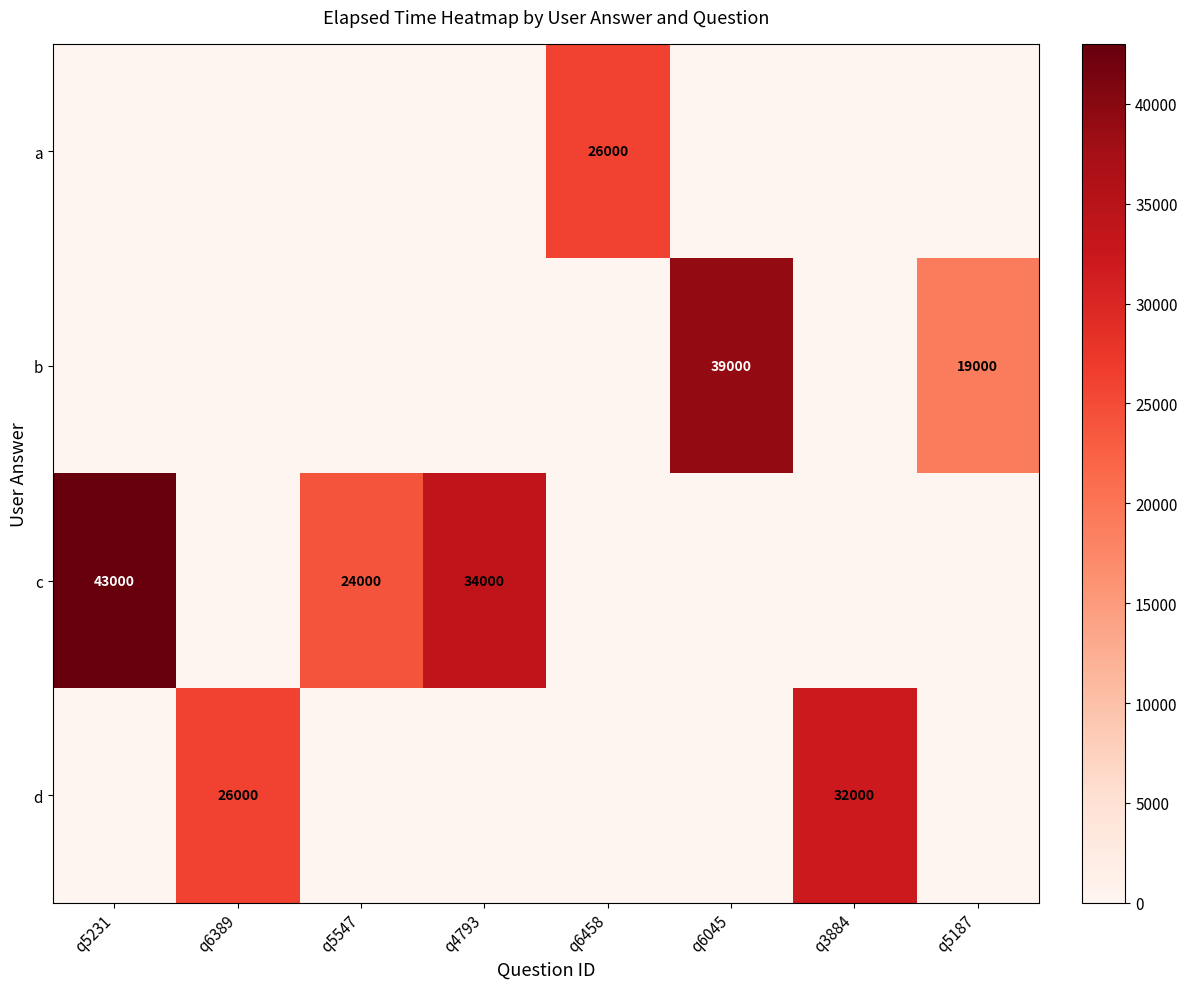

The d series shows 32000 at q3884. True or false?

True